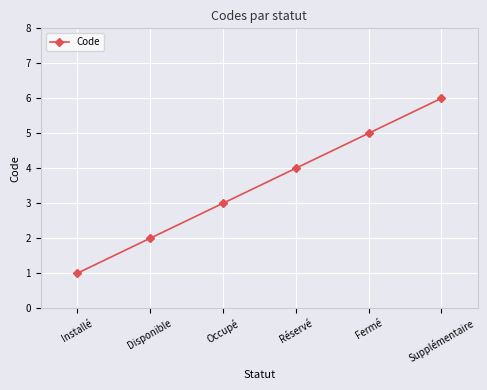

What is the change in value from Installé to Réservé?

+3